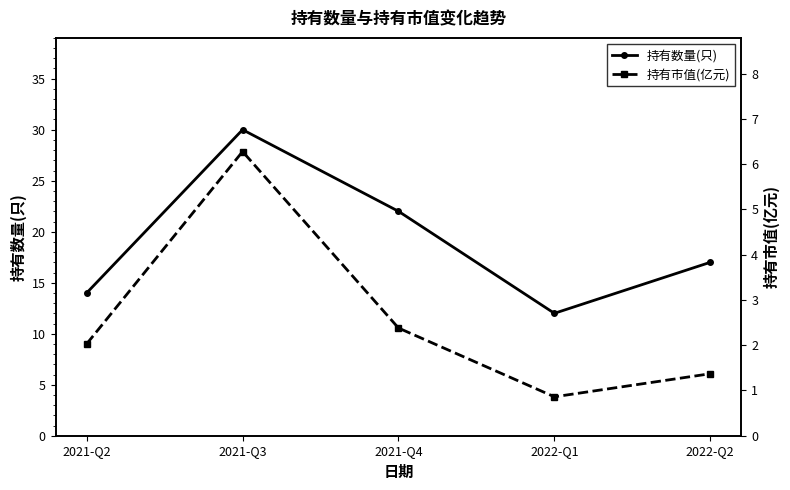

How many interior local peaks does the 持有市值(亿元) series have?

1